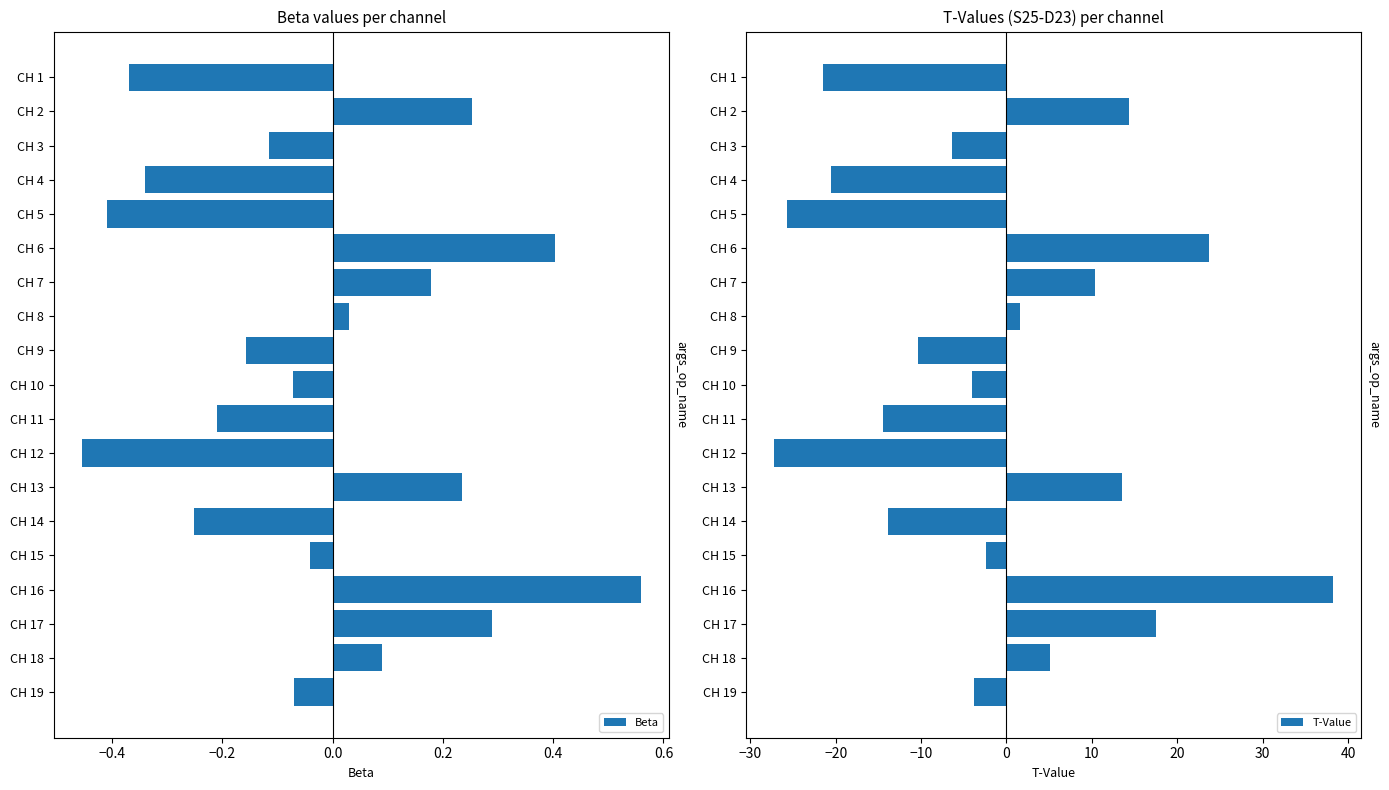

At how many categories does at least one series exceed -3?

19